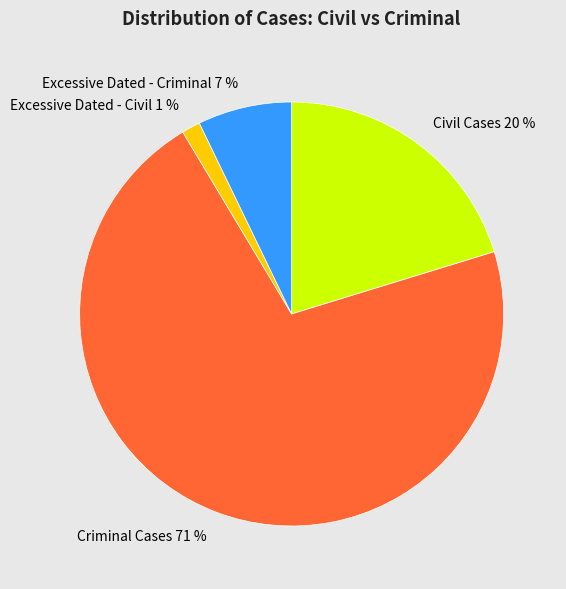

To the nearest percent, what portion does Excessive Dated - Civil 1 % represent?

1%